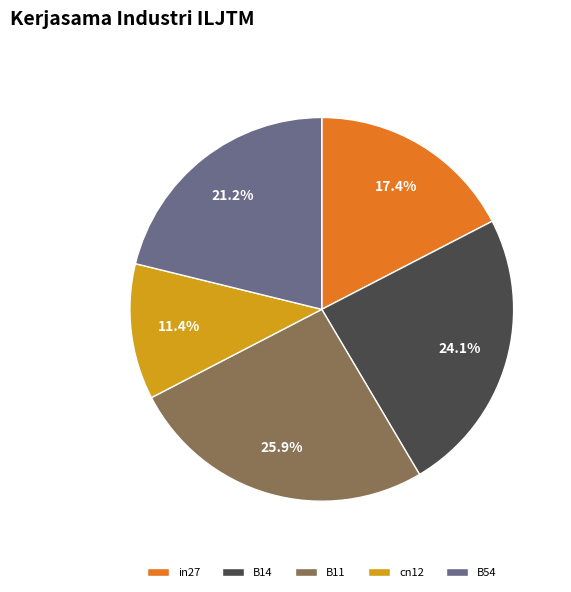

What portion of the pie excludes in27?

82.6%